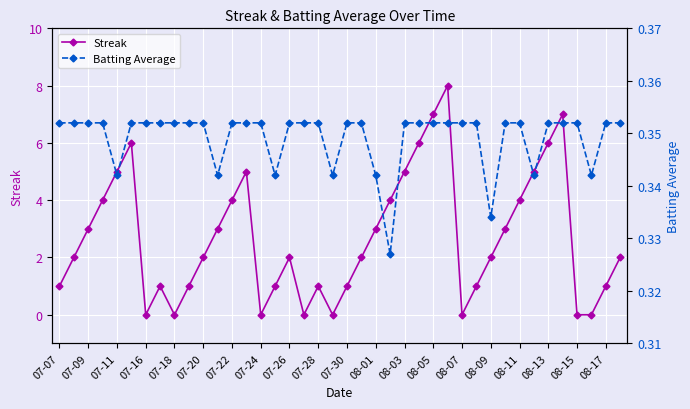

The Batting Average series shows 0.4 at 31. True or false?

True